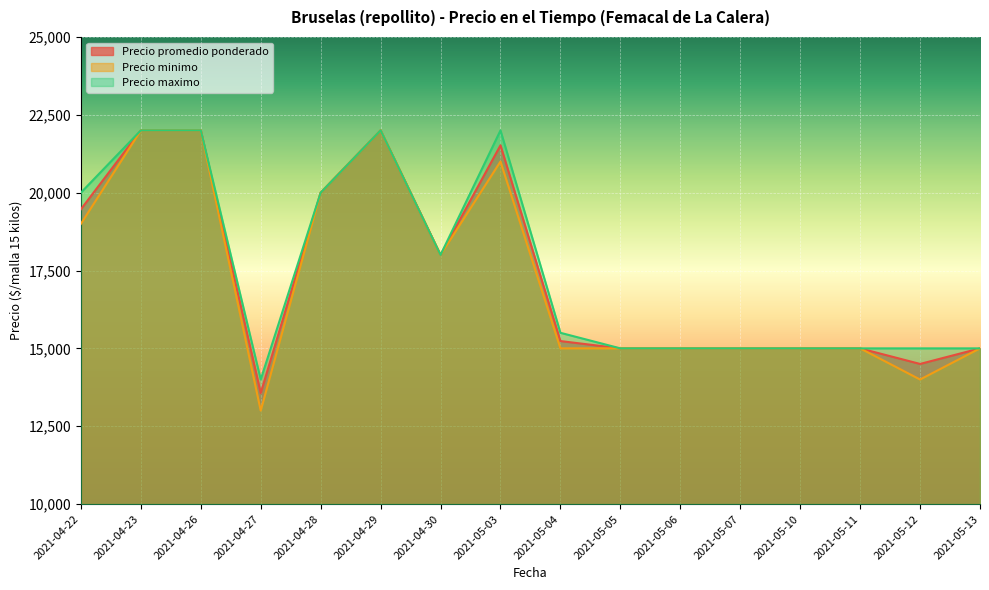

Does the chart display data point markers on the line(s)?

No